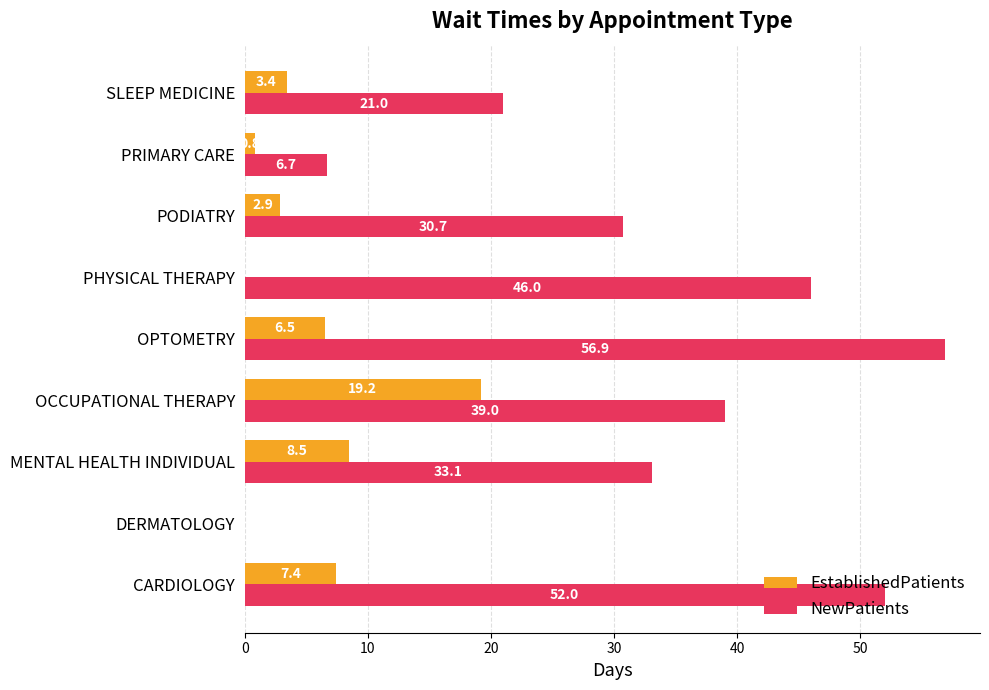

How many positive values does the EstablishedPatients series have?

7